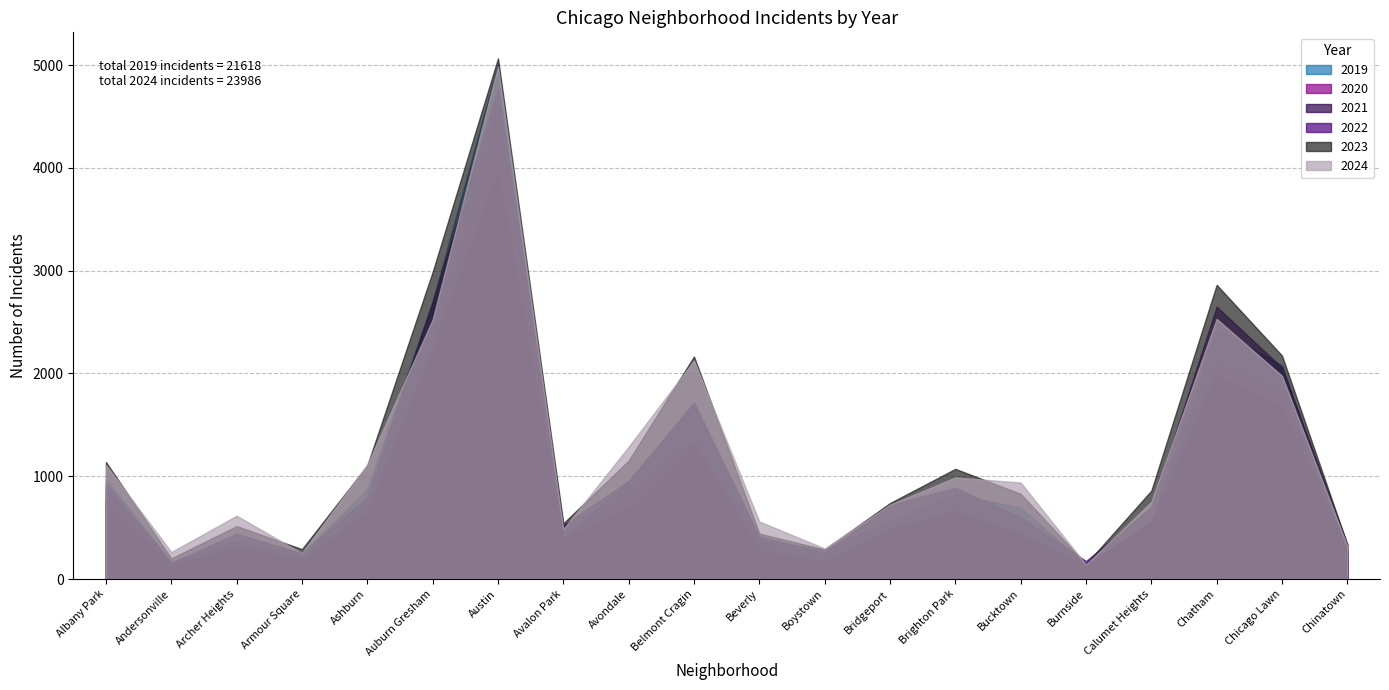

Between which two adjacent categories do 2019 and 2021 first intersect?

Chicago Lawn and Chinatown